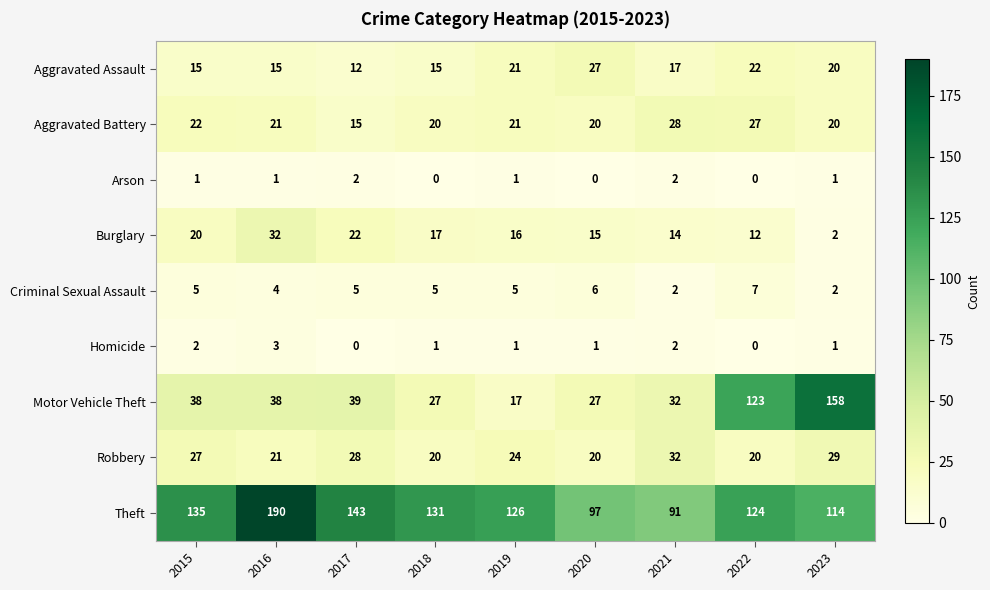

Which series has the largest total across all categories?

Theft